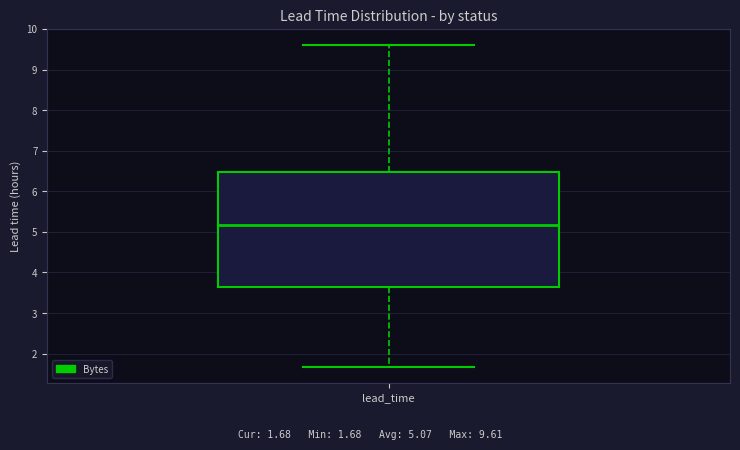

Read this box plot against the y-axis: the position of the median line, the range covered by the box, and the ends of both whiskers. The values are not printed on the chart, so give them approximately, as read against the axis.

median 5.2, box 3.6 to 6.5, whiskers 1.7 to 9.6